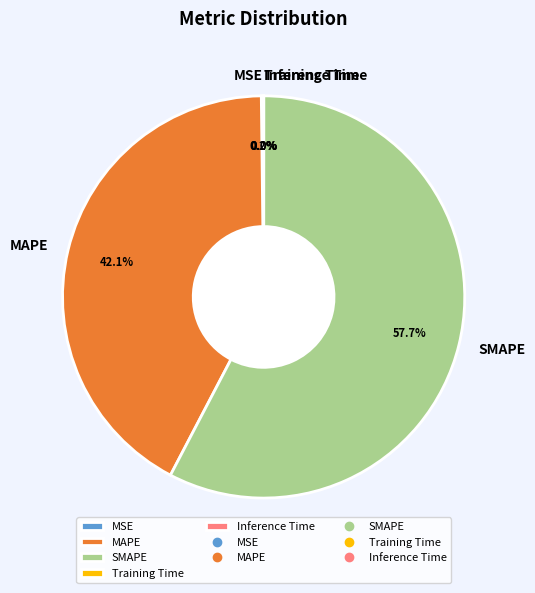

Combined, do SMAPE and MAPE account for over 50%?

Yes